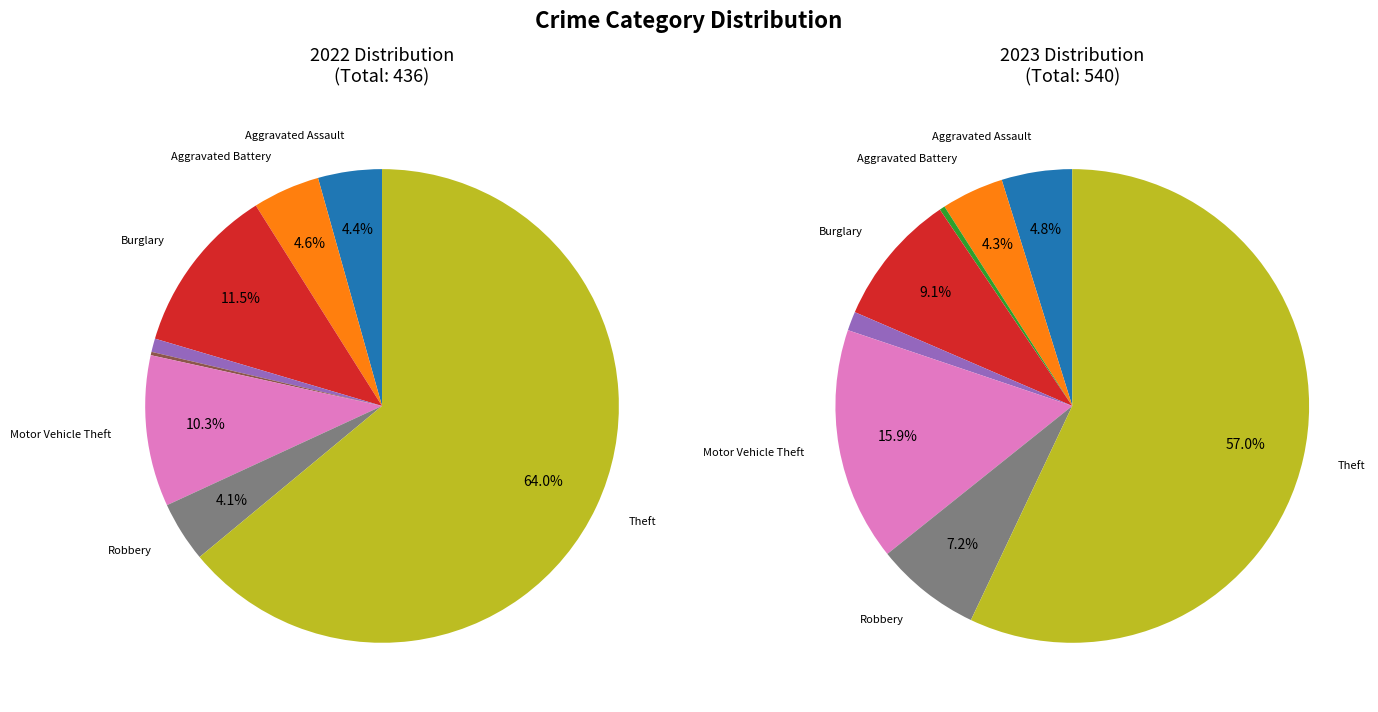

To the nearest percent, what portion does Theft represent?

57%